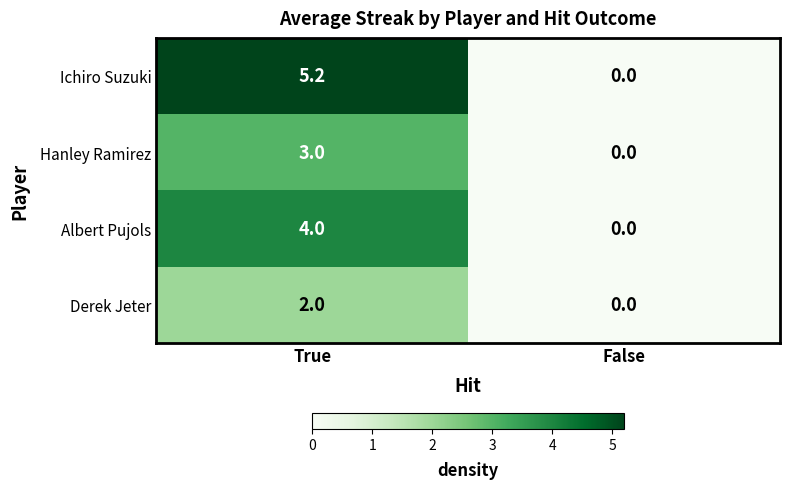

Which label corresponds to the largest value in the chart?

True